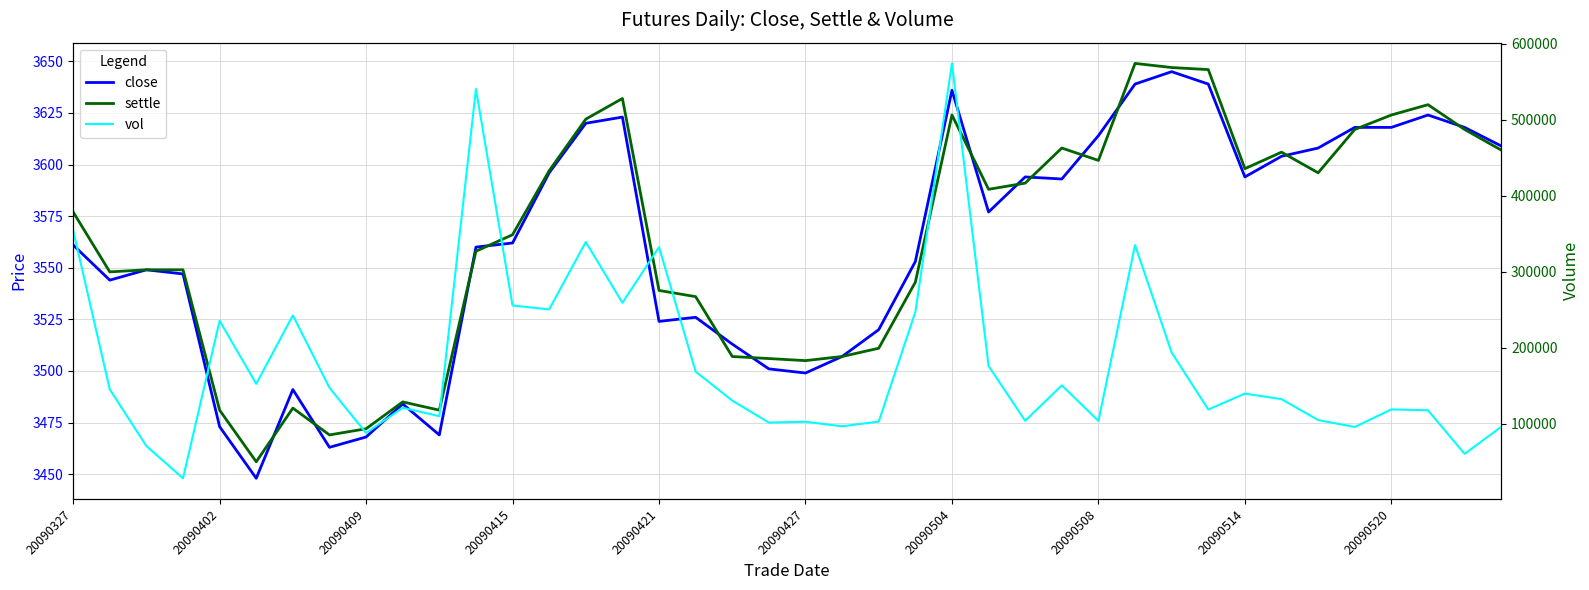

What is the sum of the close values at 10 and 37?

7093